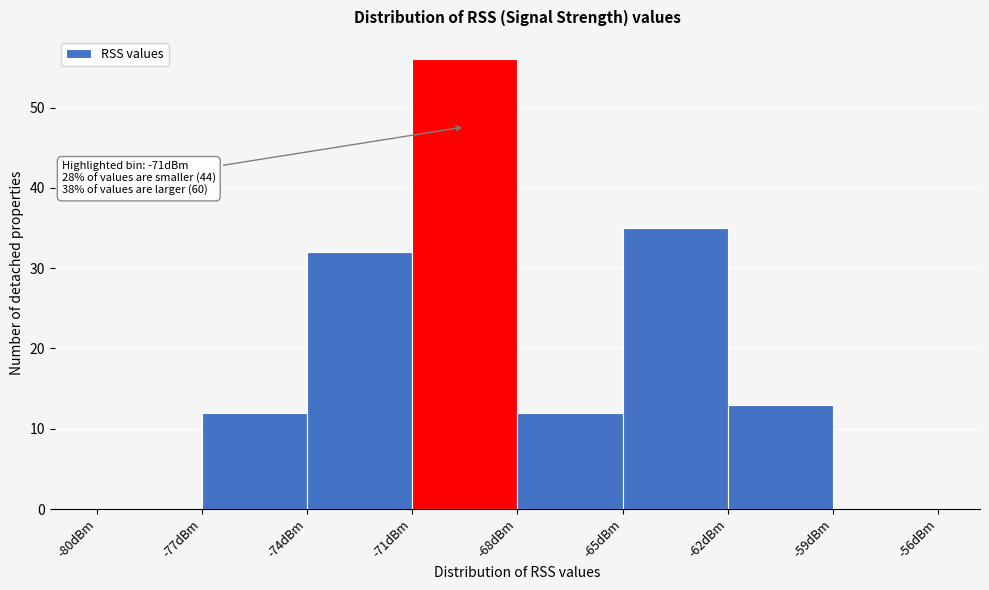

Over which range of the x-axis is the bar tallest?

-71 to -68